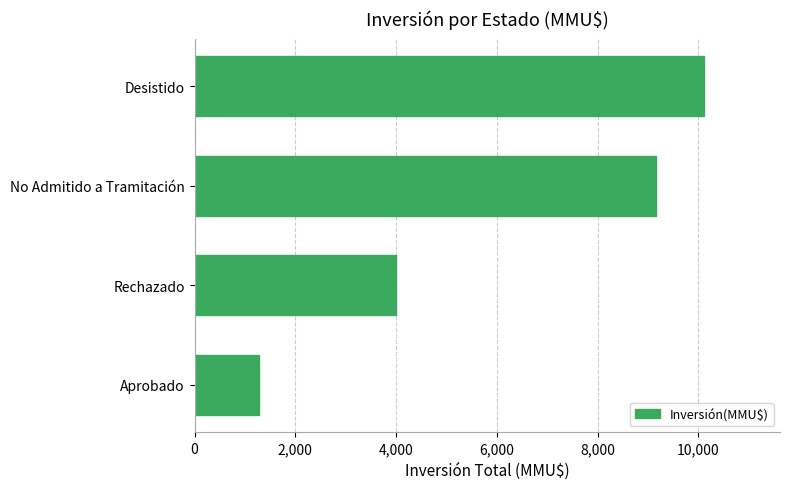

At which label is the value closest to 5692?

Rechazado